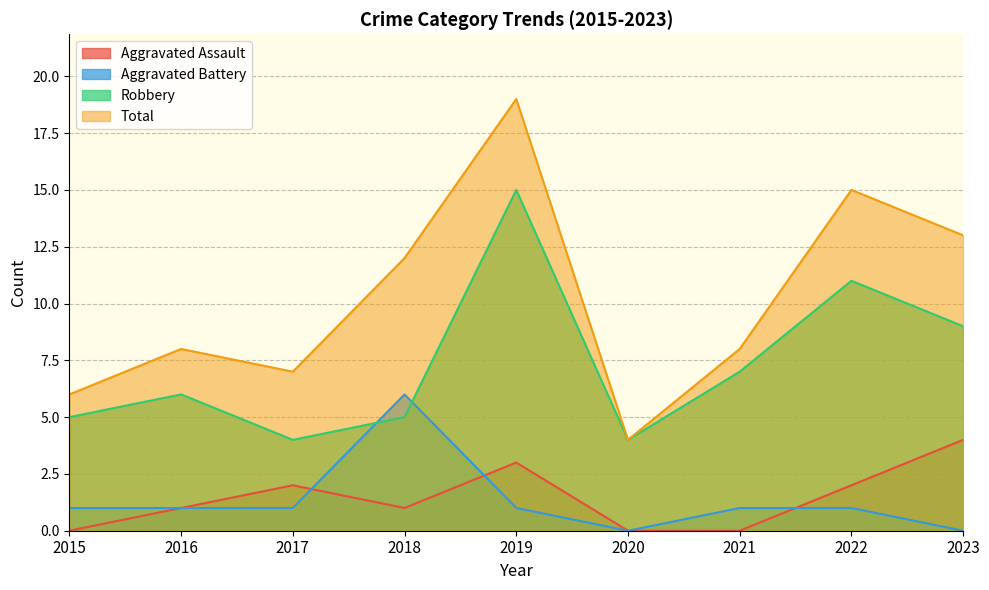

True or false: Aggravated Battery and Aggravated Assault cross at least once.

True